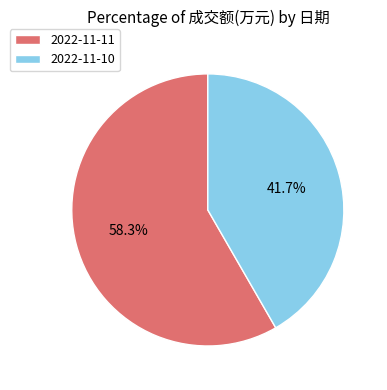

Is the sum of 2022-11-10 and 2022-11-11 greater than half?

Yes